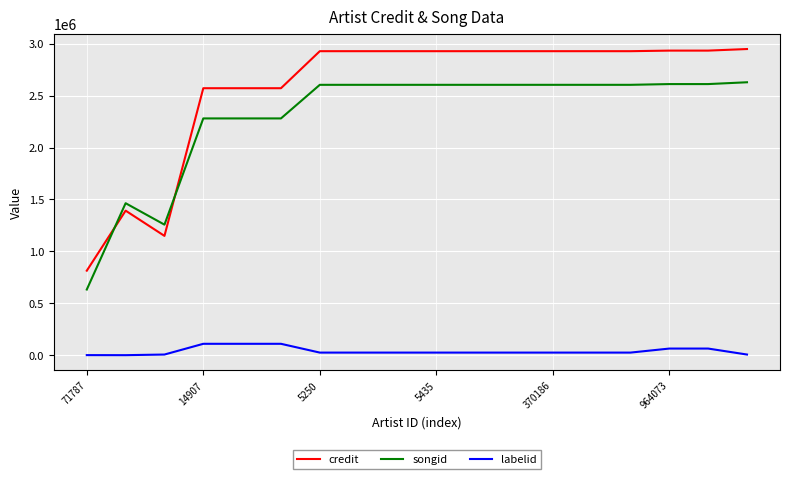

How many values in the songid series are below 2604439?

6